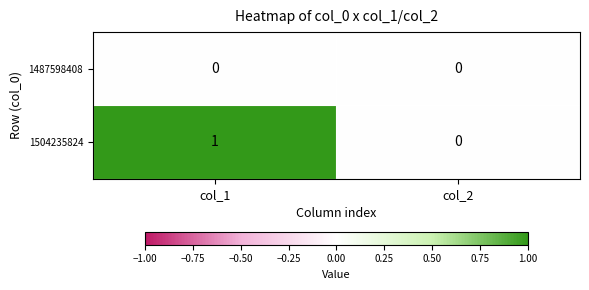

Reading left to right, transcribe all the data shown in this chart.

1487598408: 0	0
1504235824: 1	0